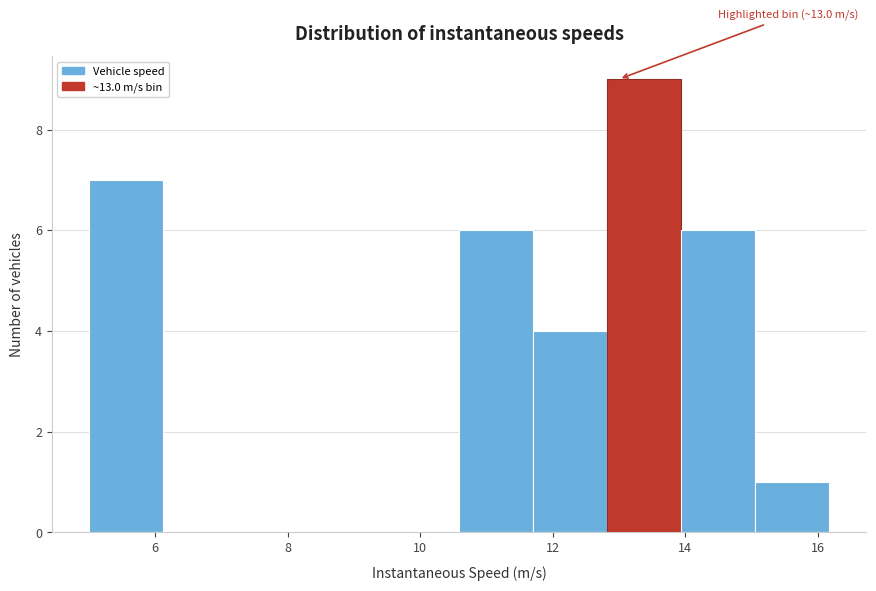

Which range on the x-axis has the tallest bar?

12.8 to 14.0